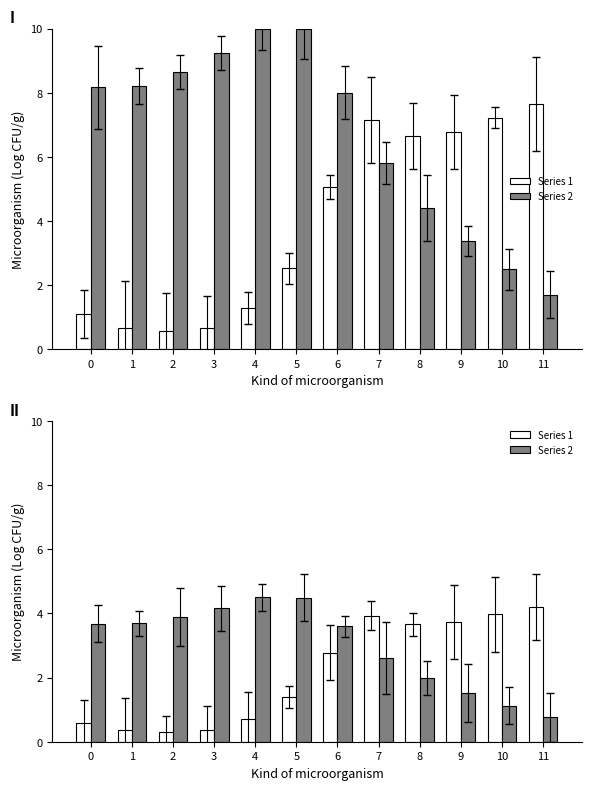

The Series 2 series shows 2.1 at 9. True or false?

False